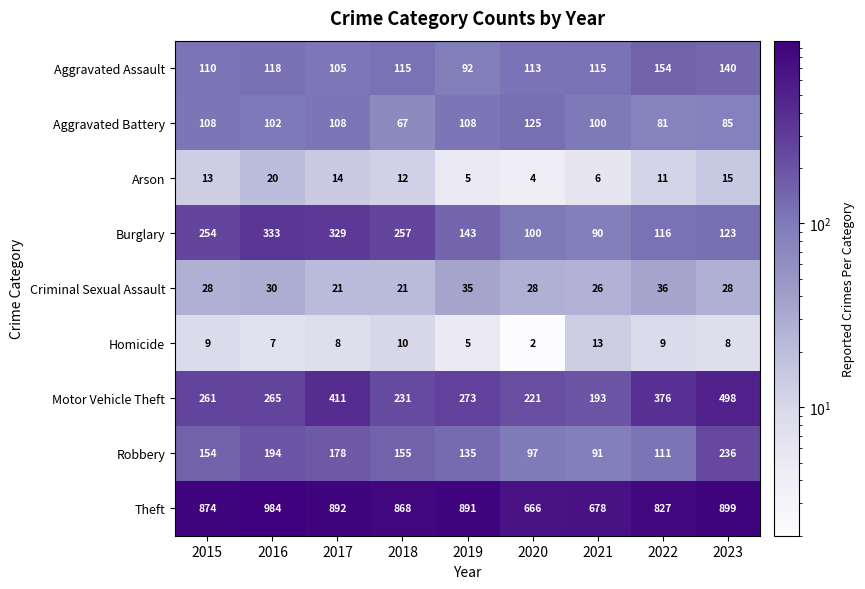

The Theft series shows 891 at 2019. True or false?

True